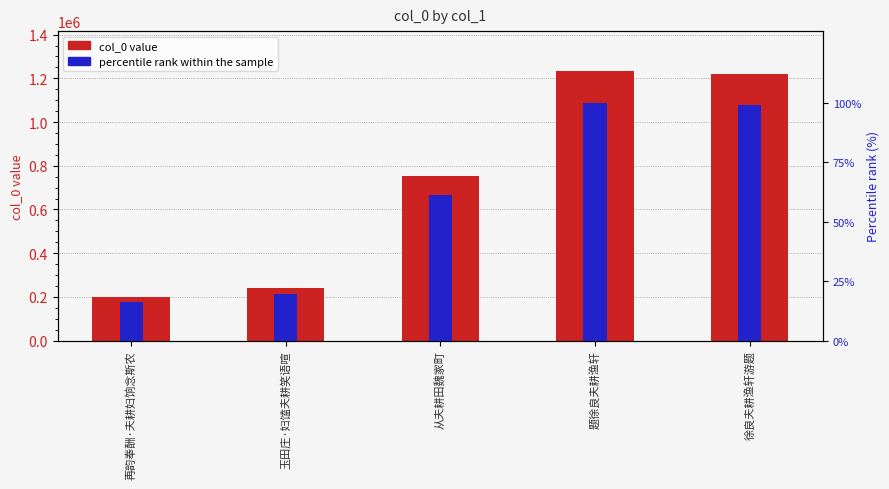

Which series has the largest total across all categories?

col_0